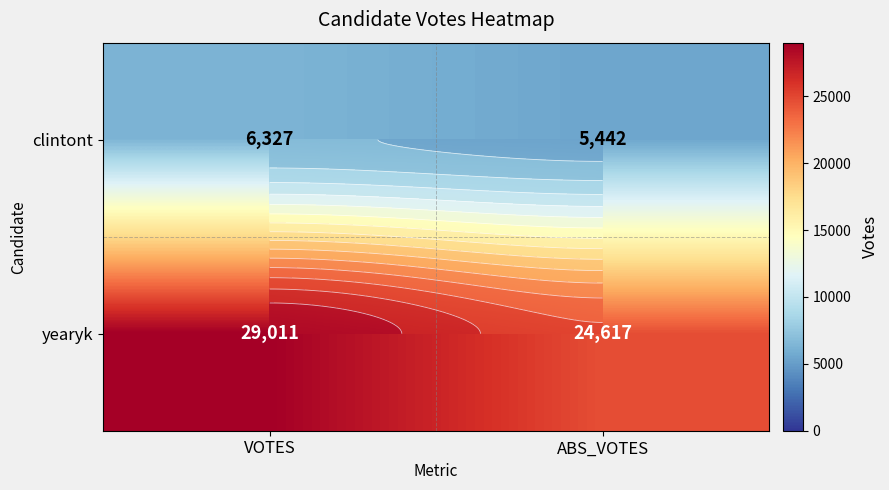

Read the clintont value at VOTES.

6327